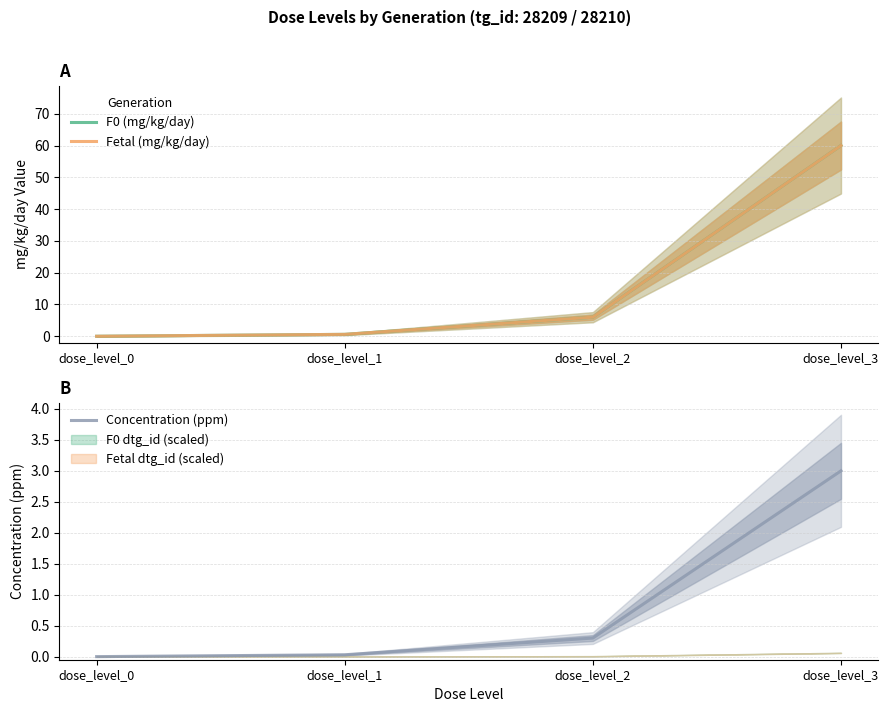

Which series has the widest spread of values?

F0 (mg/kg/day)